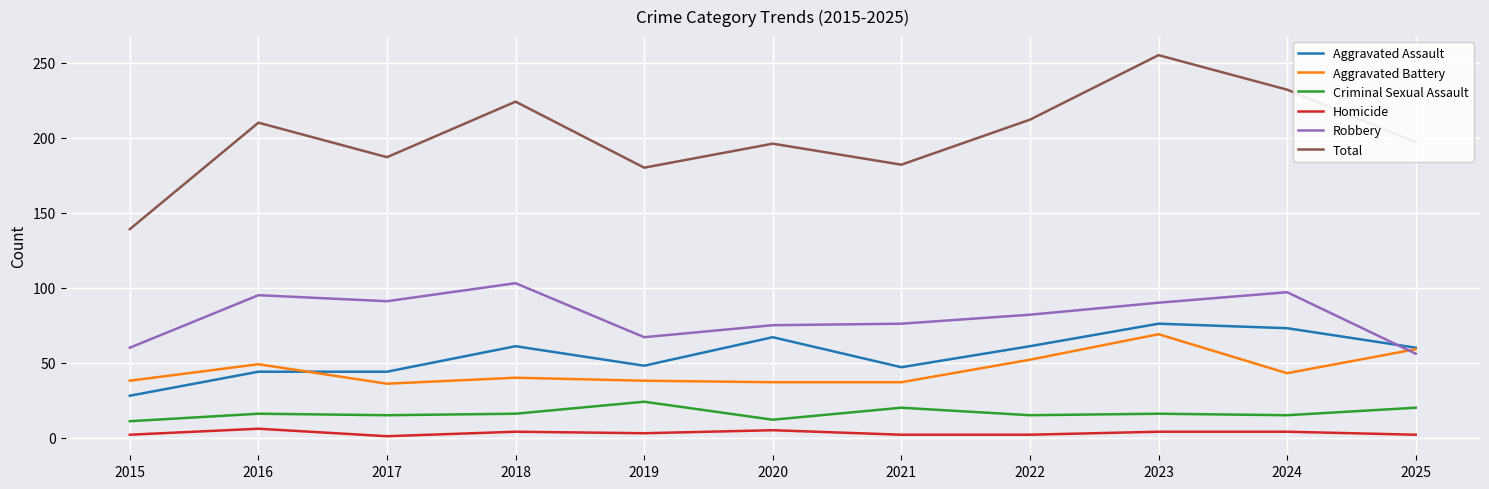

Is it true that Robbery equals 56 at 2025?

True